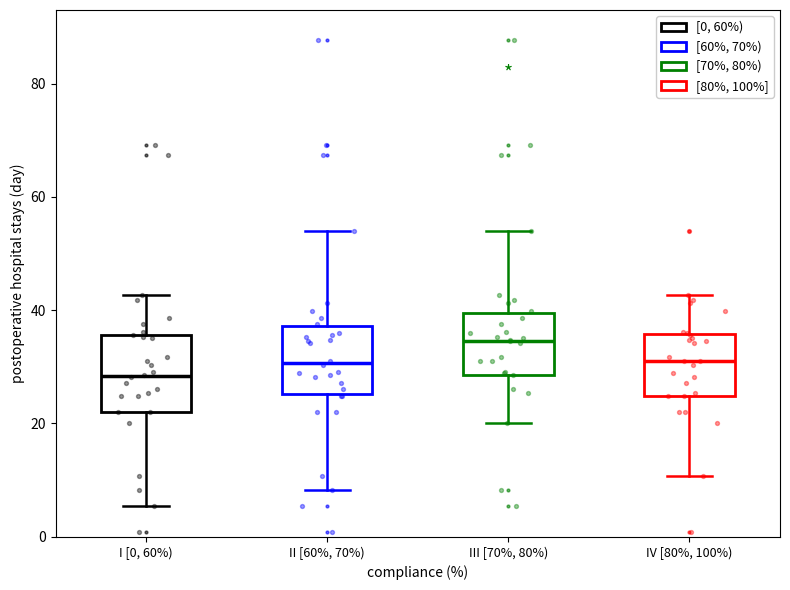

Where does the upper whisker of the box for IV [80%, 100%) end on the y-axis? The values are not printed on the chart, so give them approximately, as read against the axis.

42